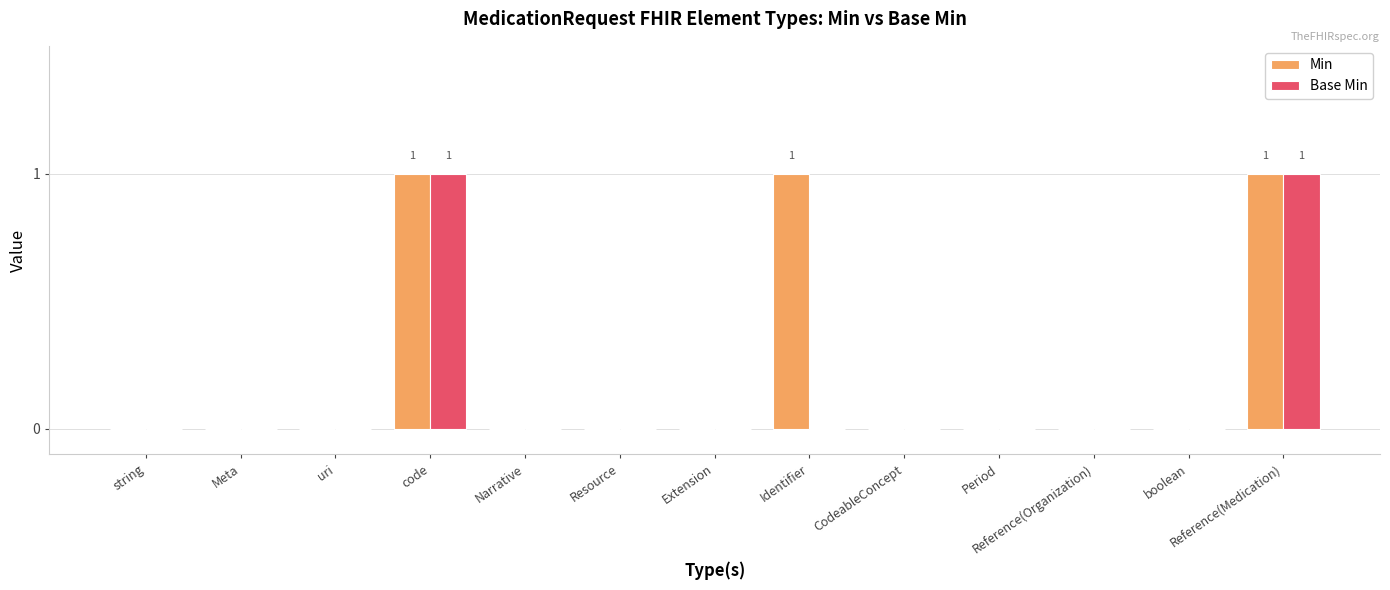

What is the sum of all Base Min values?

2